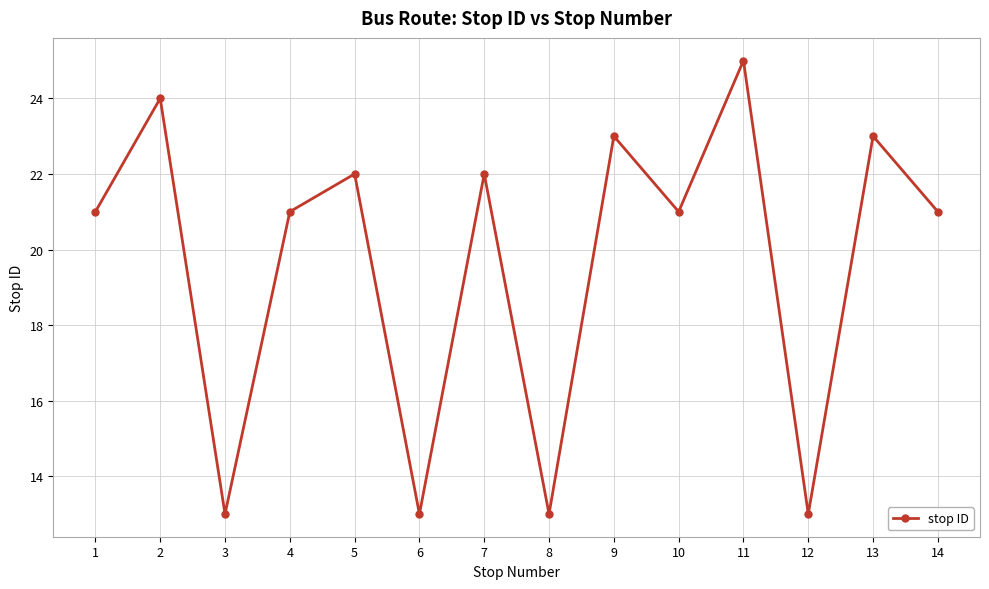

The value at 1 is 21. True or false?

True